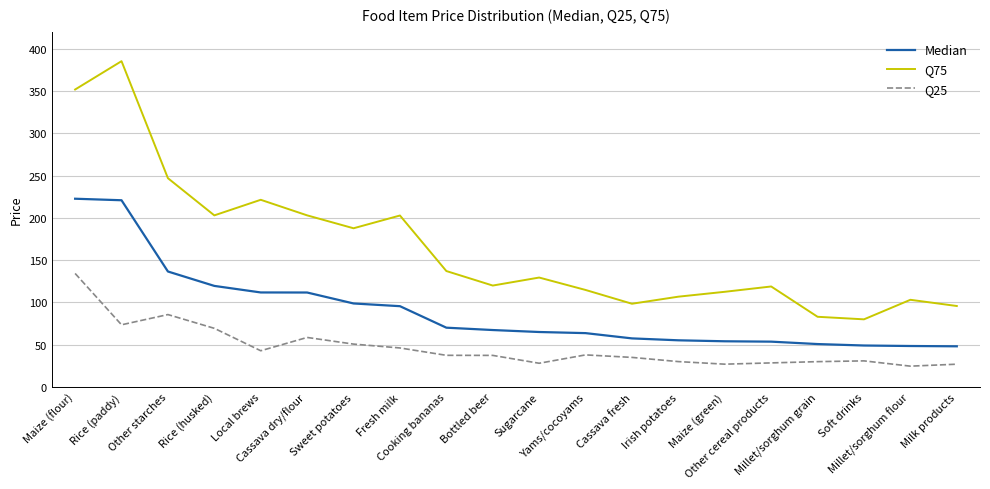

Does the chart have visible grid lines?

Yes